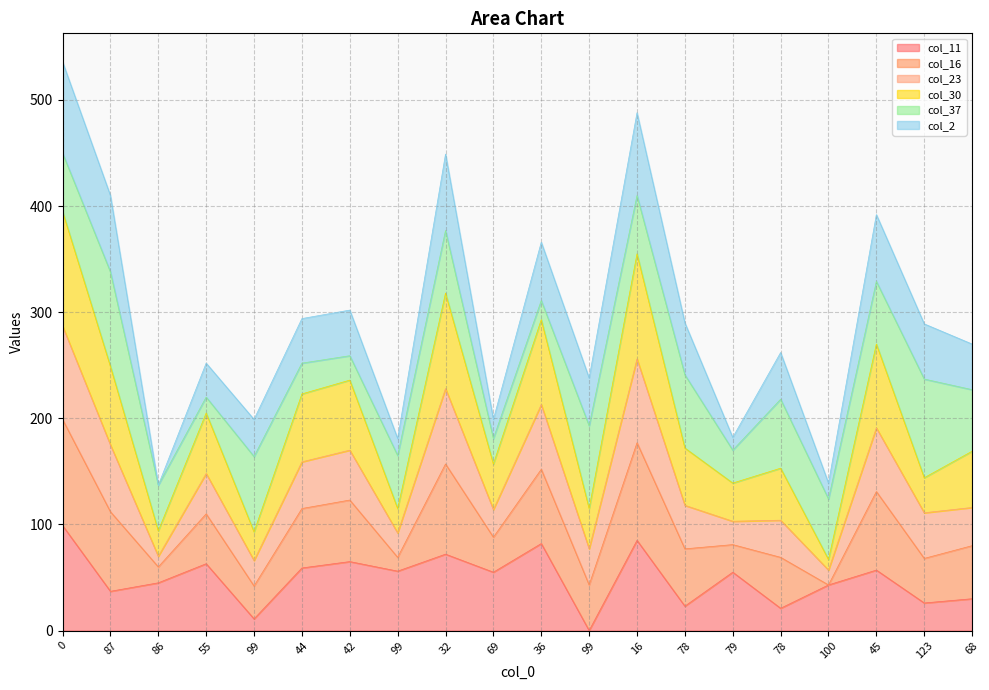

True or false: col_23 has a value of 290 at 78.

True